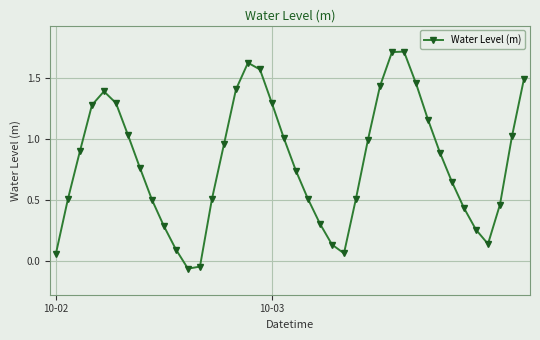

What is the maximum value shown in the chart?

1.7